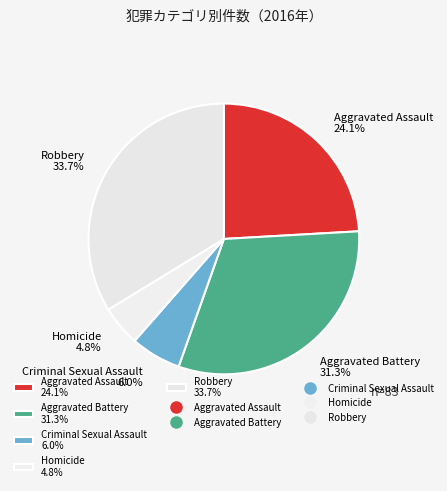

Approximately how many times larger is the value at Robbery 33.7% compared to Criminal Sexual Assault 6.0%?

5.6